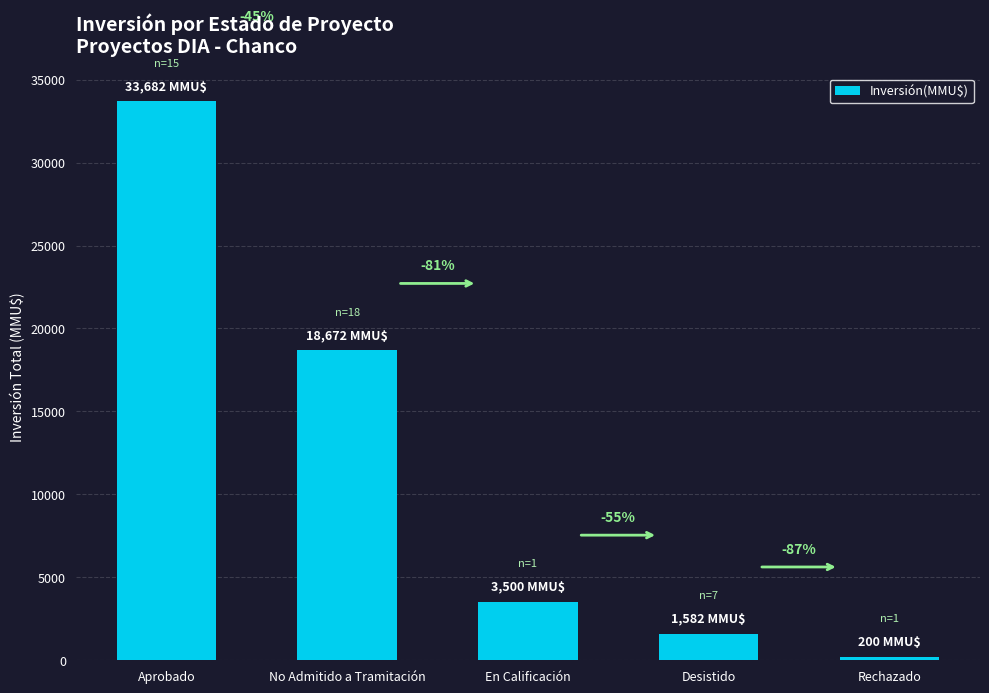

Does the chart contain any negative values?

No